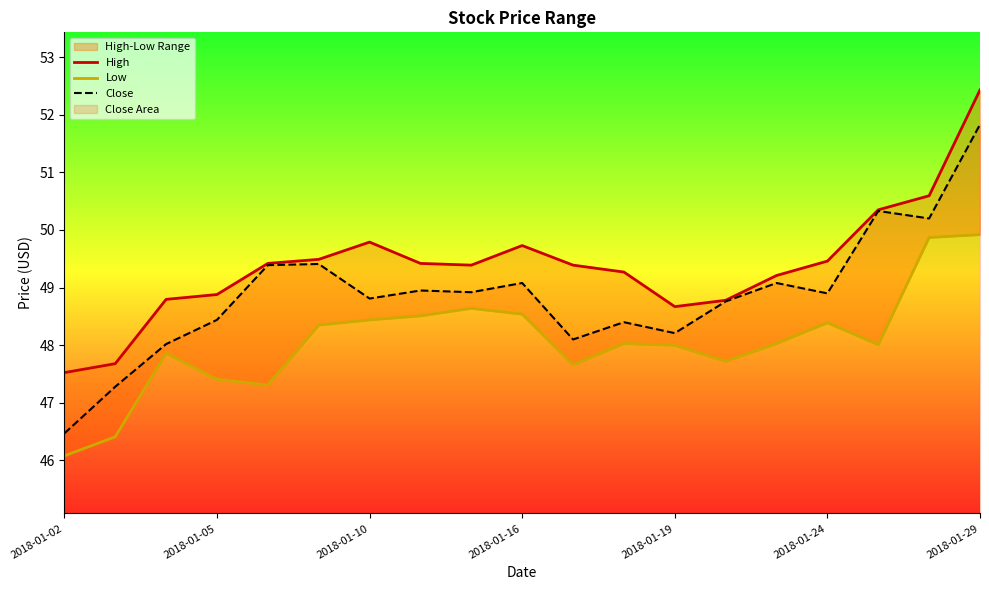

How many data points in Low are less than 48?

7